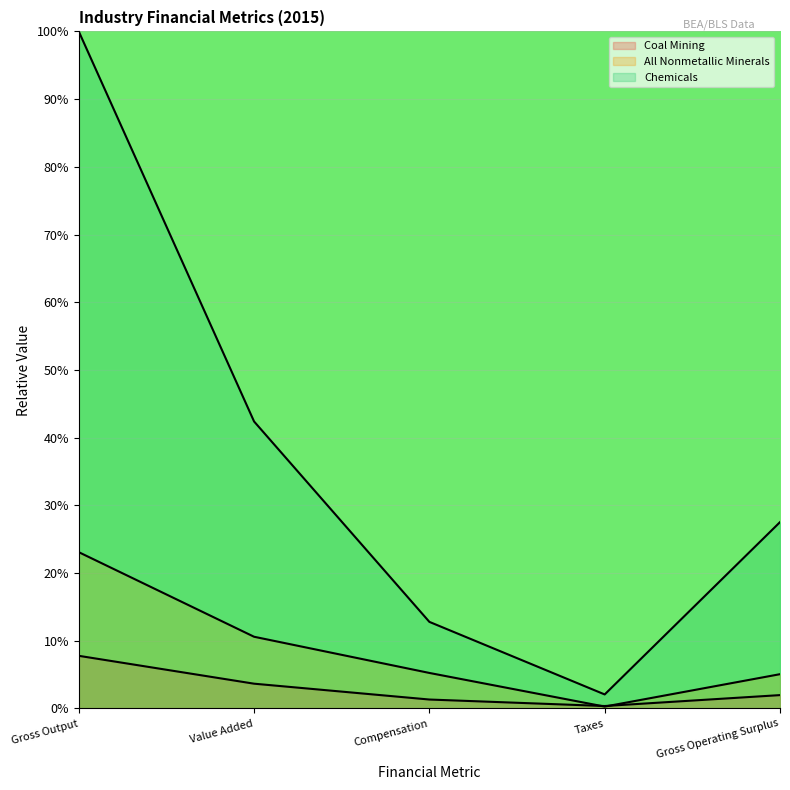

True or false: Coal Mining and All Nonmetallic Minerals cross at least once.

True